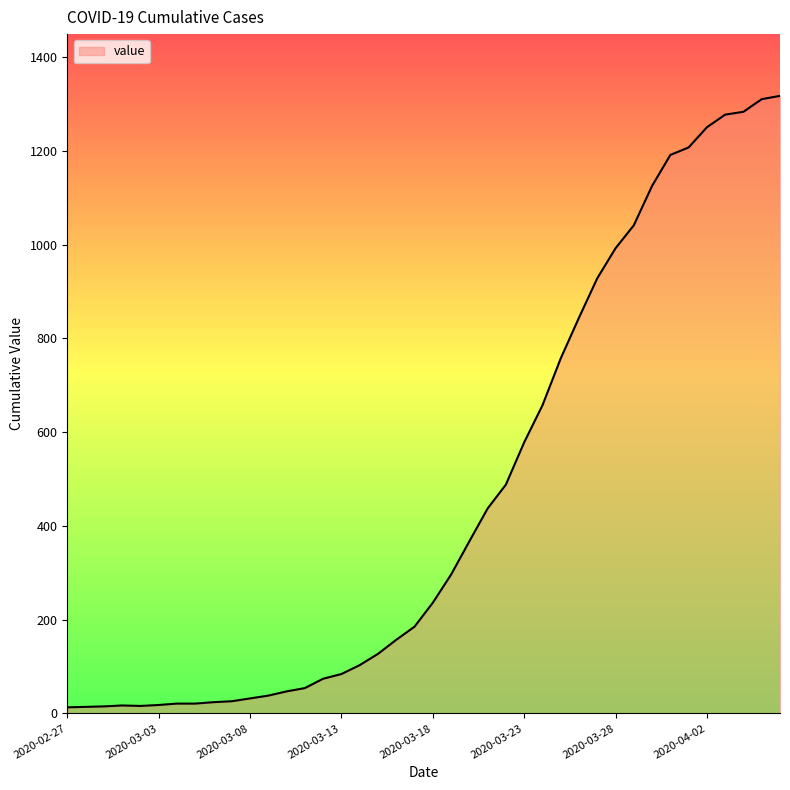

What is the difference between the maximum and minimum values?

1304